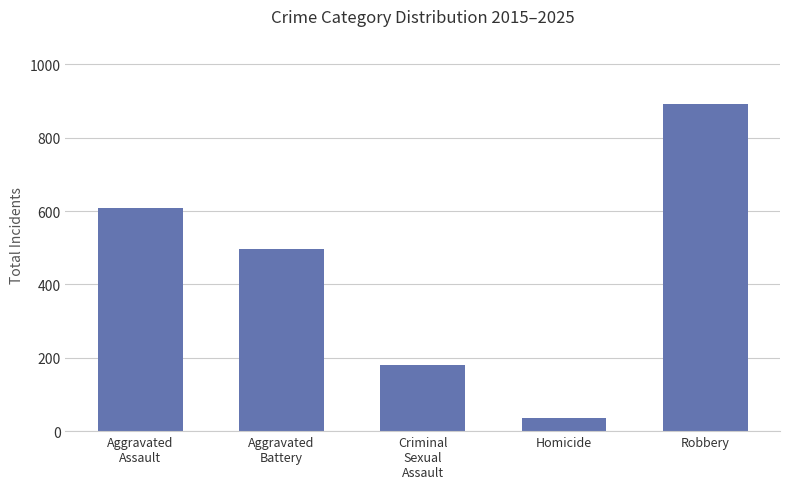

Reading right to left, extract all data points from this chart.

892	35	180	498	609